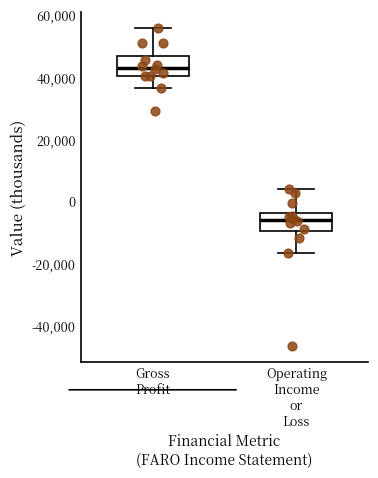

Reading left to right, transcribe this box plot: for each box, give where its median line is, the range the box spans, and where its two whiskers end, as read against the y-axis. The values are not printed on the chart, so give them approximately, as read against the axis.

Gross Profit: median 44000, box 40000 to 46000, whiskers 36000 to 56000
Operating Income or Loss: median -6000, box -10000 to -4000, whiskers -16000 to 4000